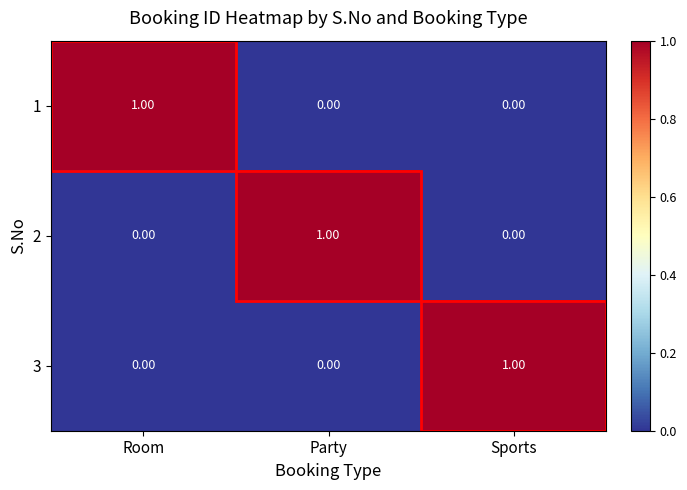

How many series are shown in this chart?

3